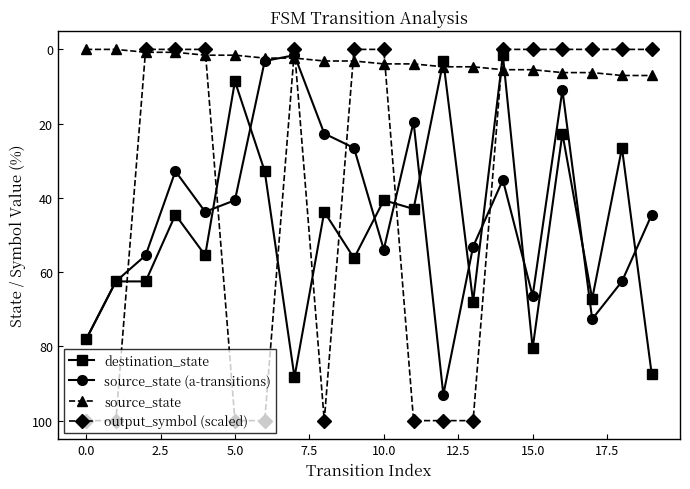

Which series has the largest total across all categories?

destination_state